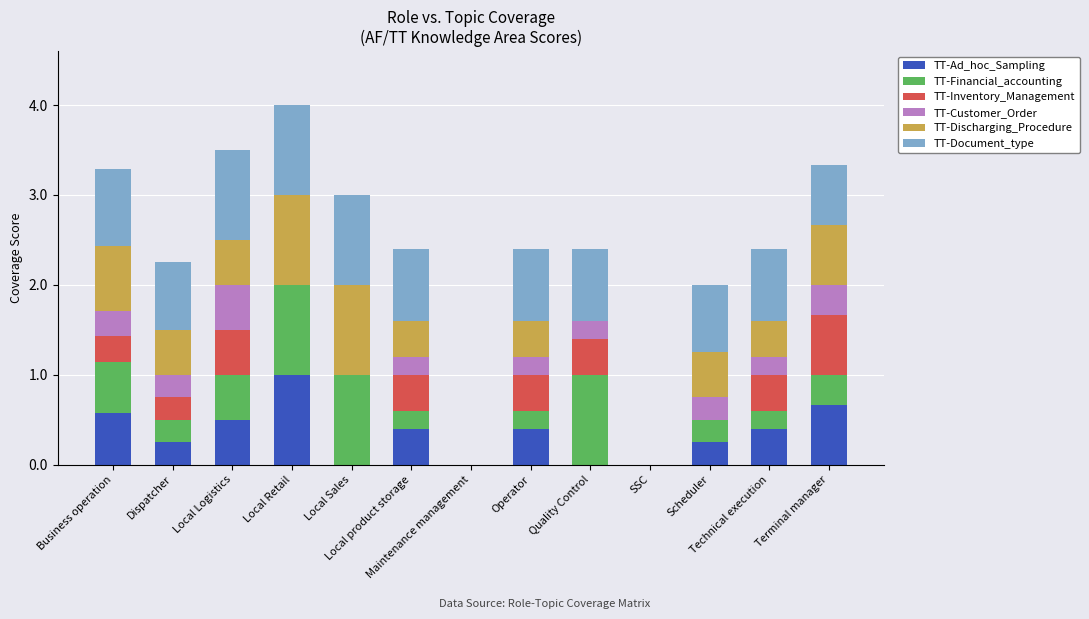

What is the highest value of the TT-Ad_hoc_Sampling series?

1.0